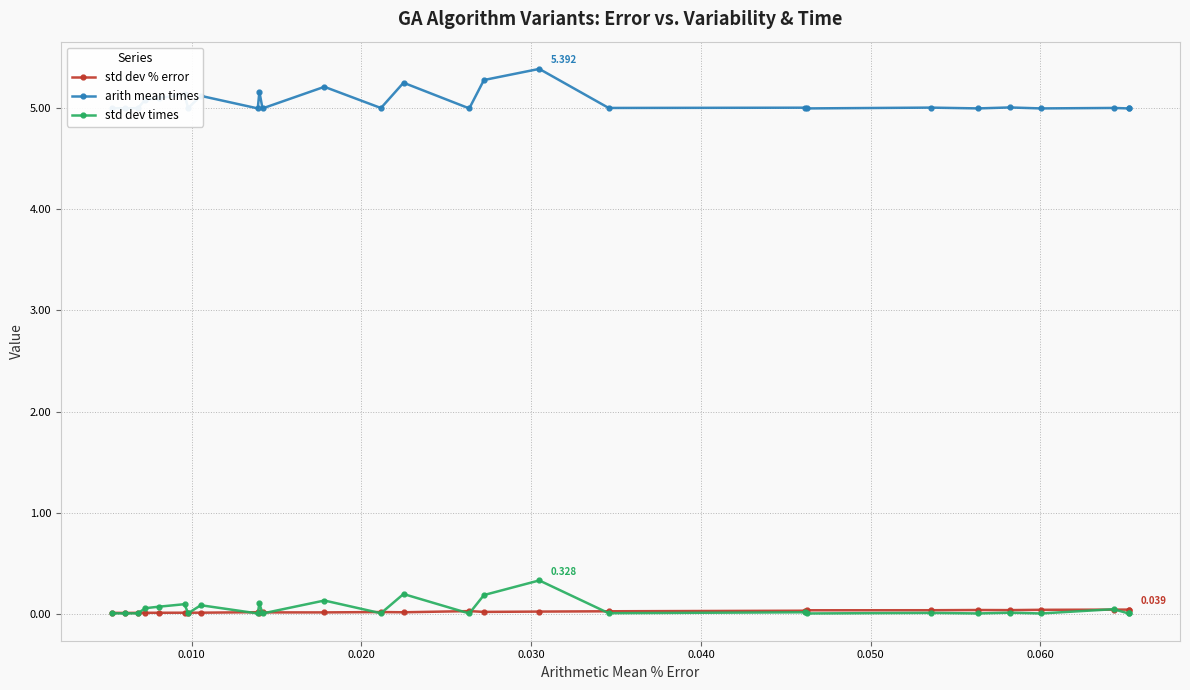

Which series has the widest spread of values?

arith mean times